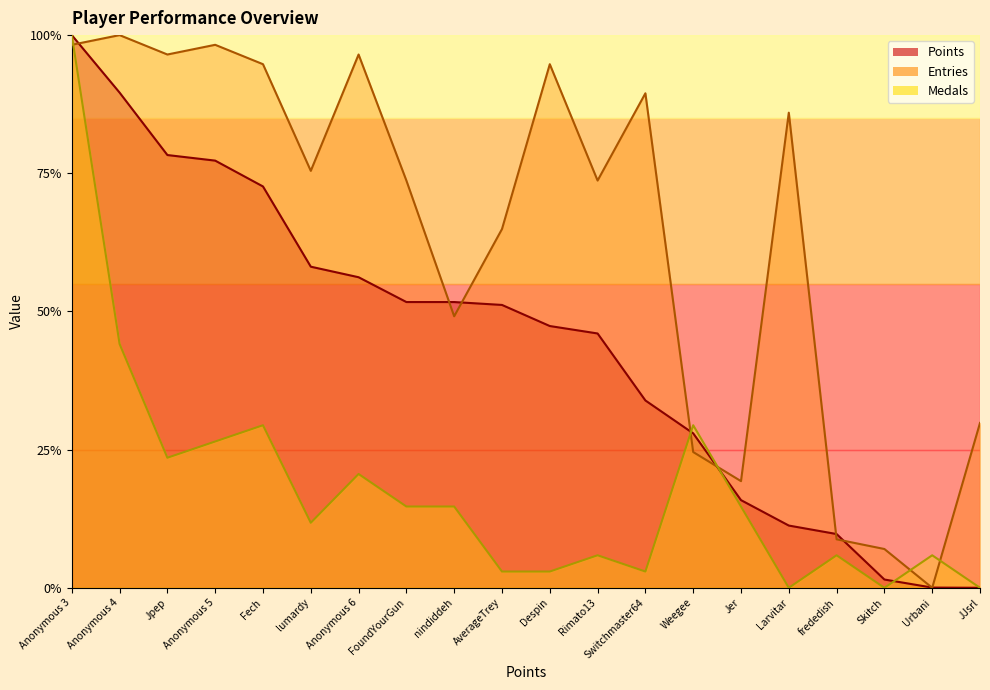

What is the difference between the second highest and minimum values in the Points series?

0.9